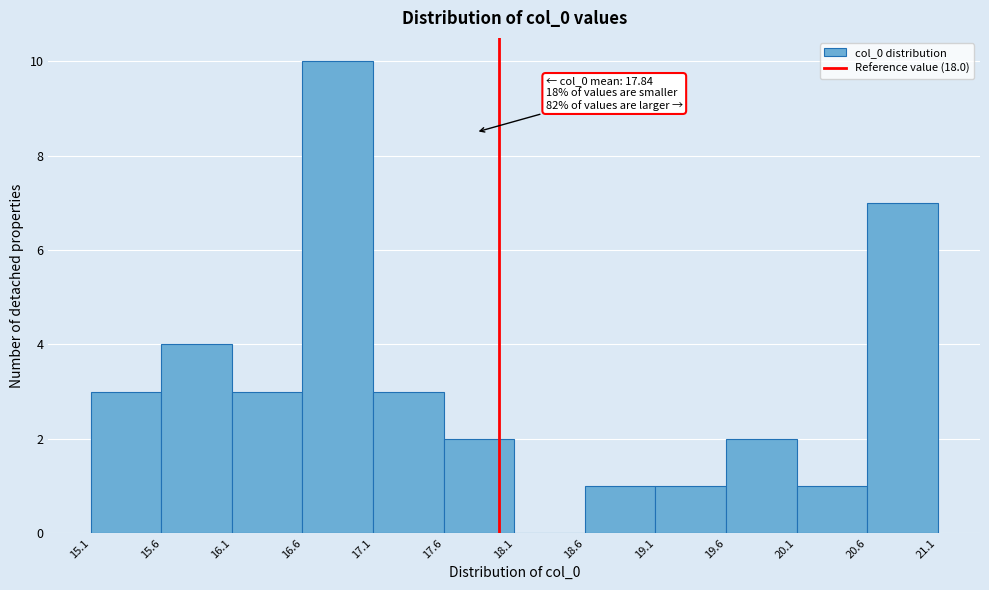

Which range on the x-axis has the tallest bar?

16.6 to 17.1